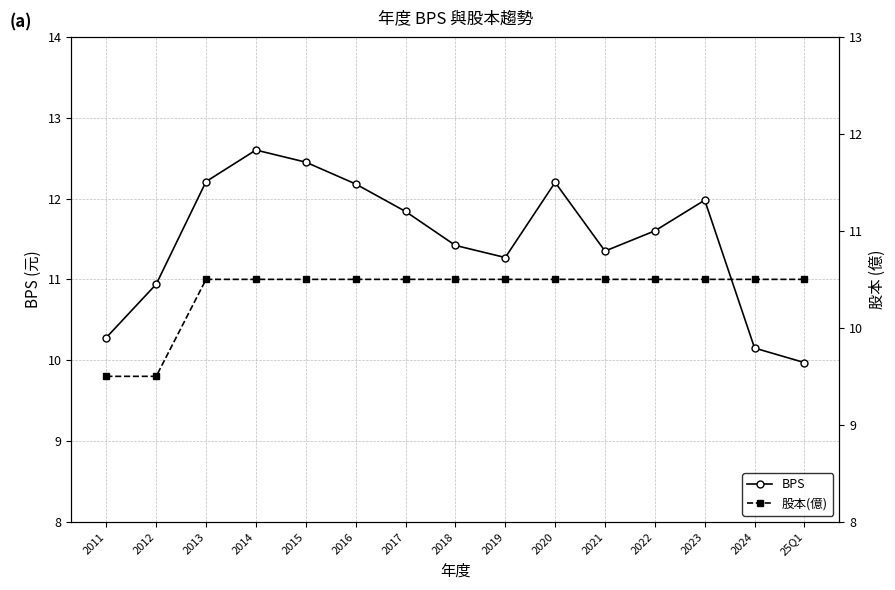

Where is the first local maximum for BPS?

2014